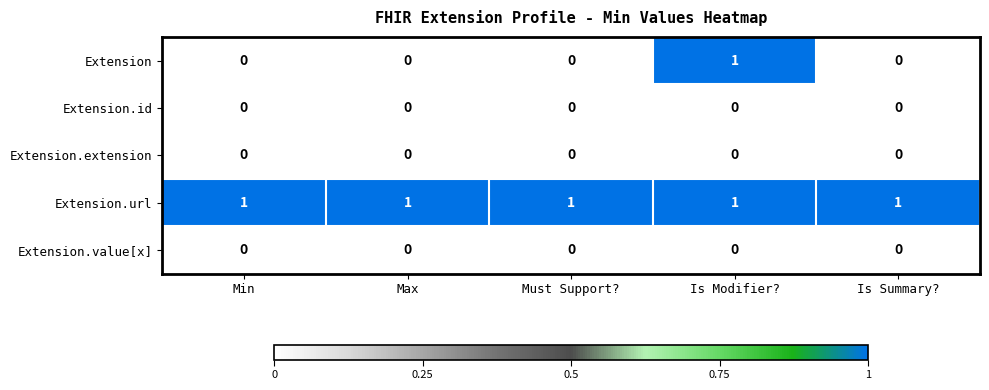

What is the sum of all Extension.url values?

5